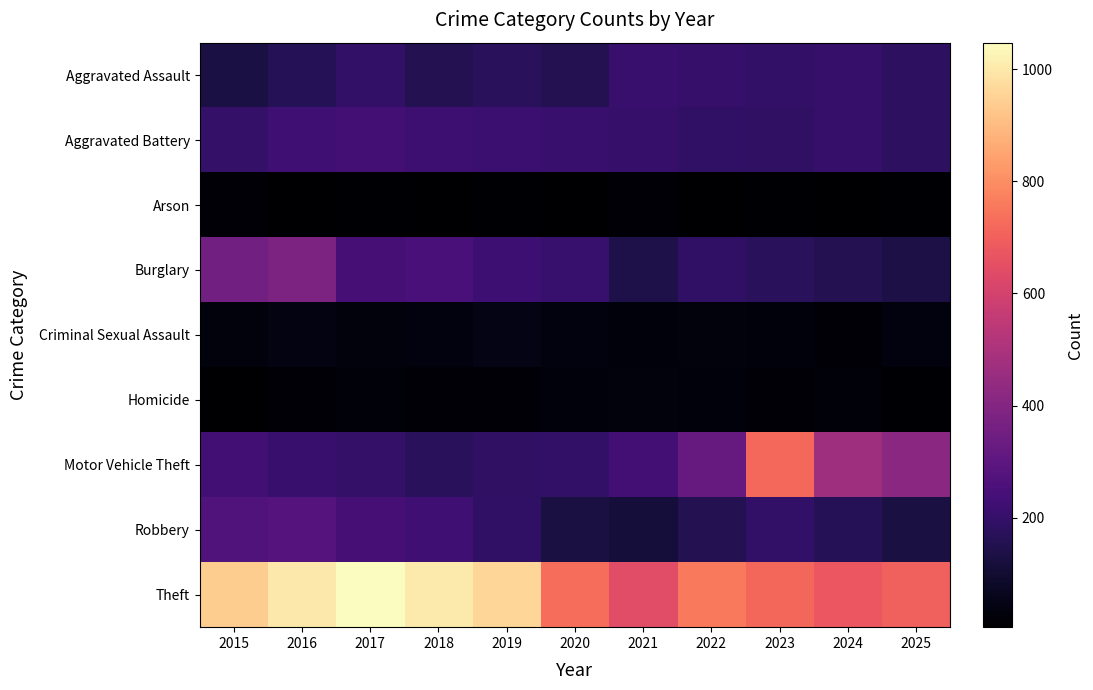

How many distinct data groups are displayed?

9